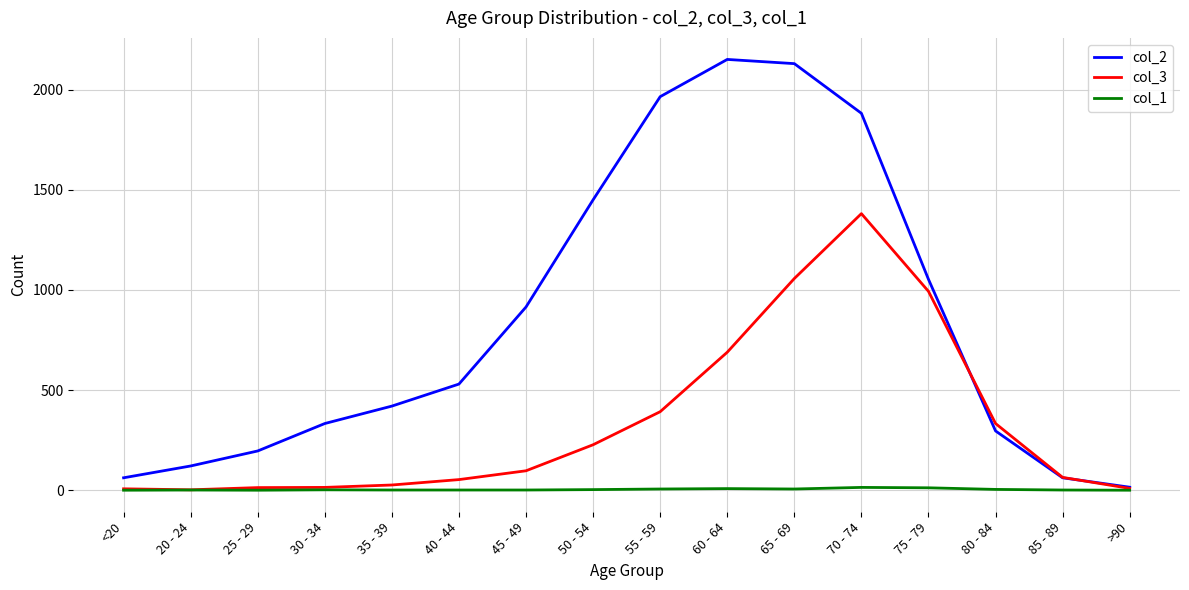

Which series has the largest range (max minus min)?

col_2